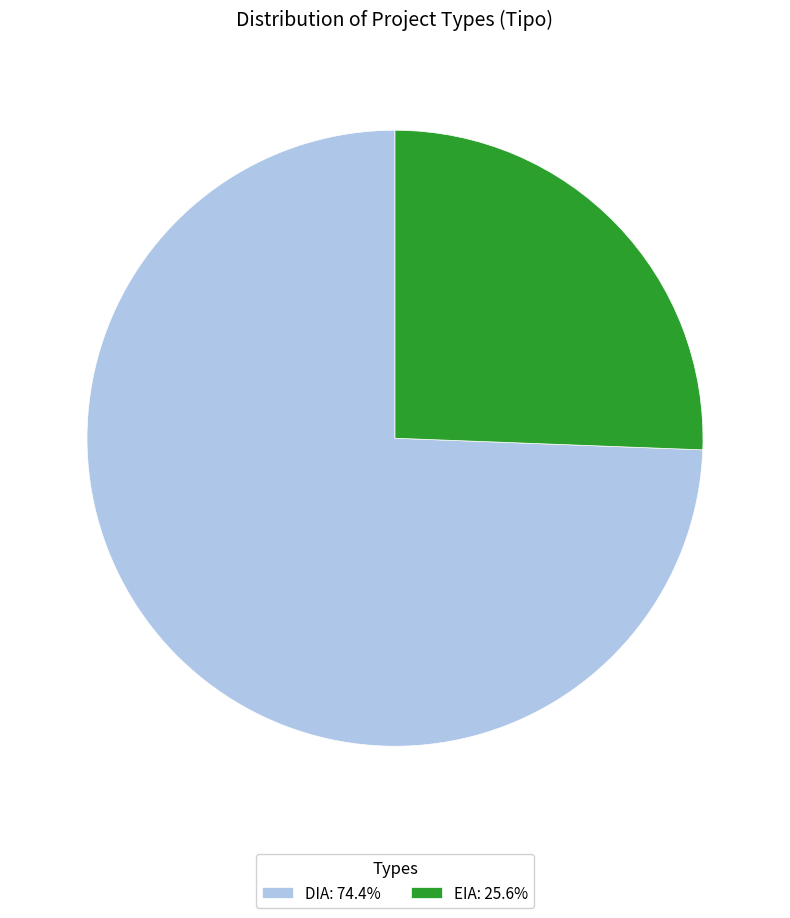

Do EIA and DIA together represent more than half of the pie?

Yes